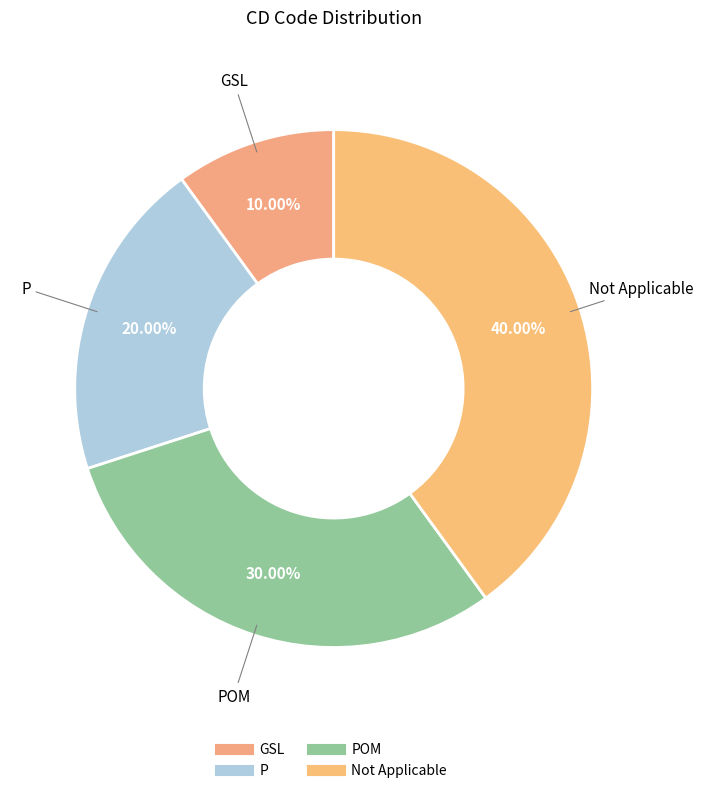

Which category has the smallest portion of the pie?

GSL